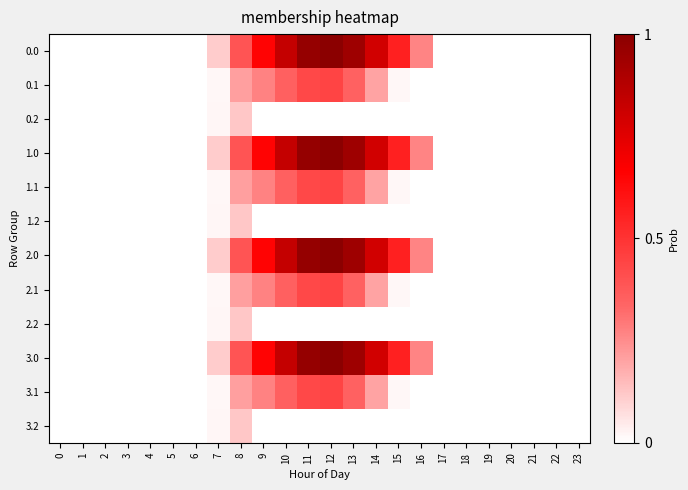

What is the total value across all series at 14?

4.0